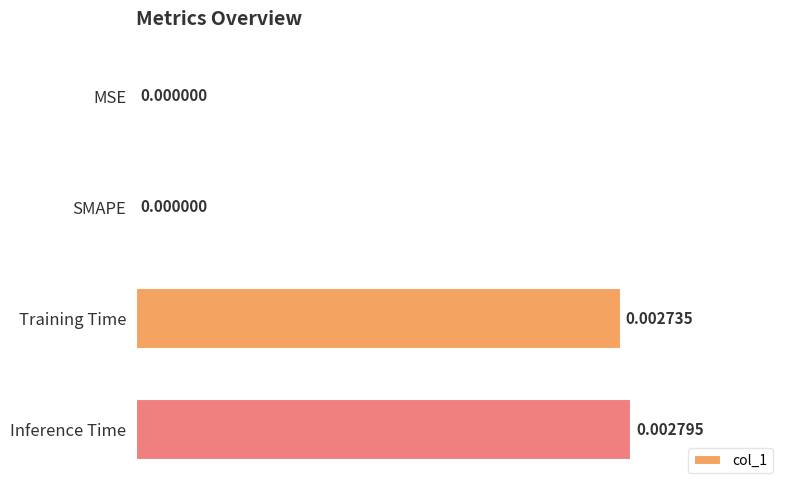

Which has a higher value, SMAPE or Training Time?

Training Time